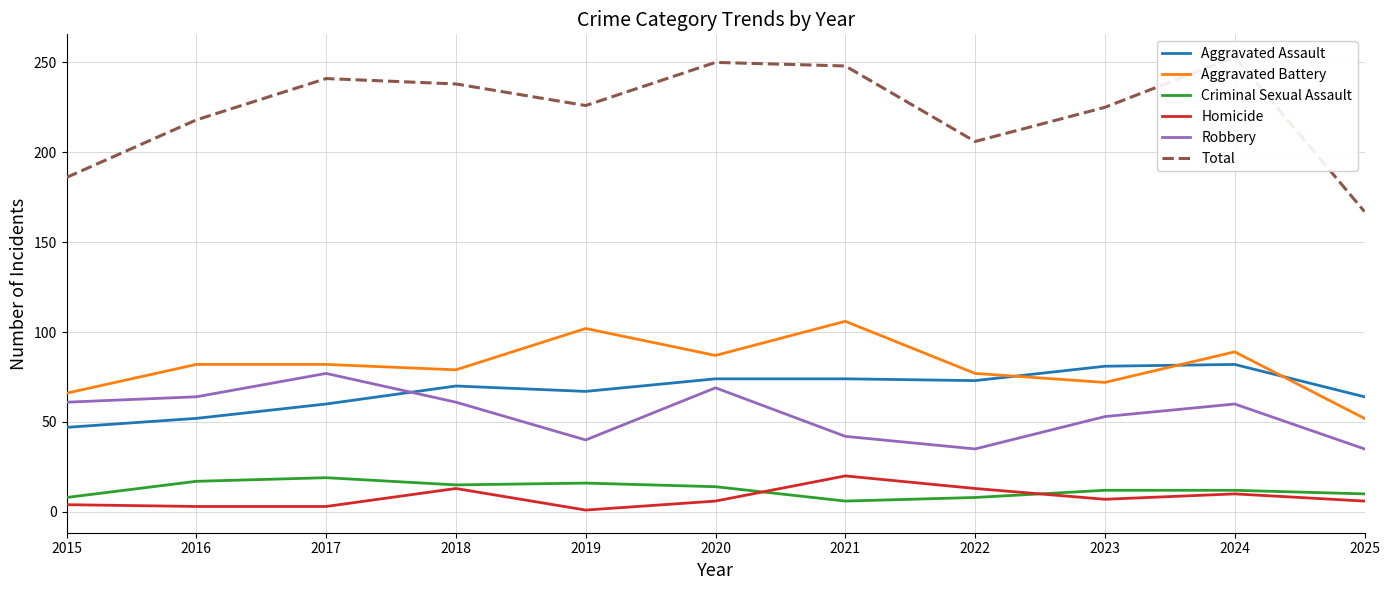

Between 2024 and 2025, which is larger?

2024